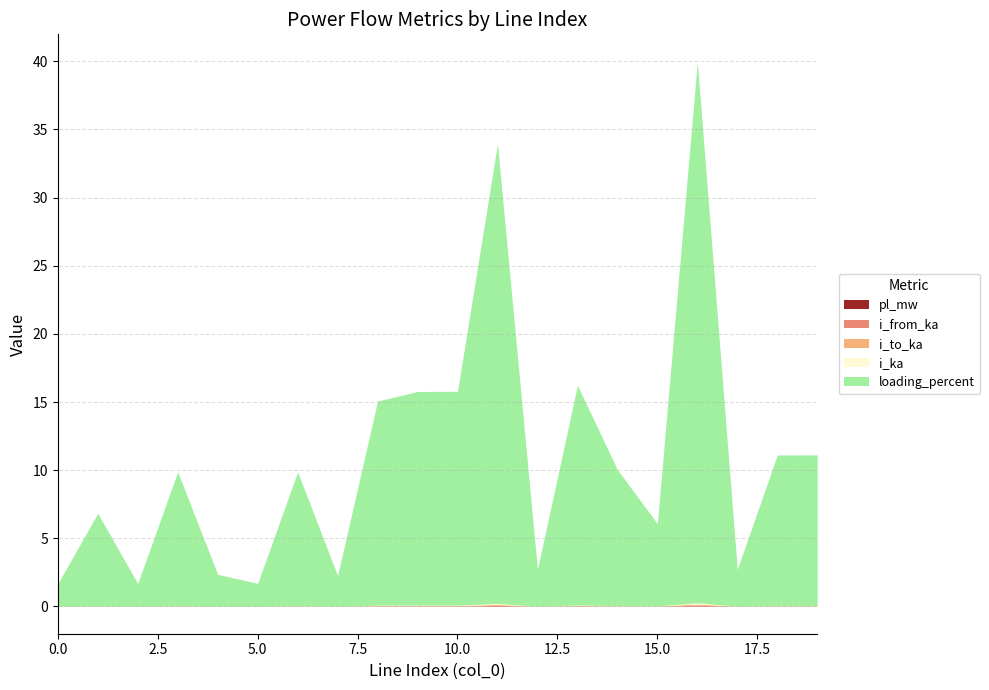

True or false: i_ka and i_to_ka cross at least once.

False